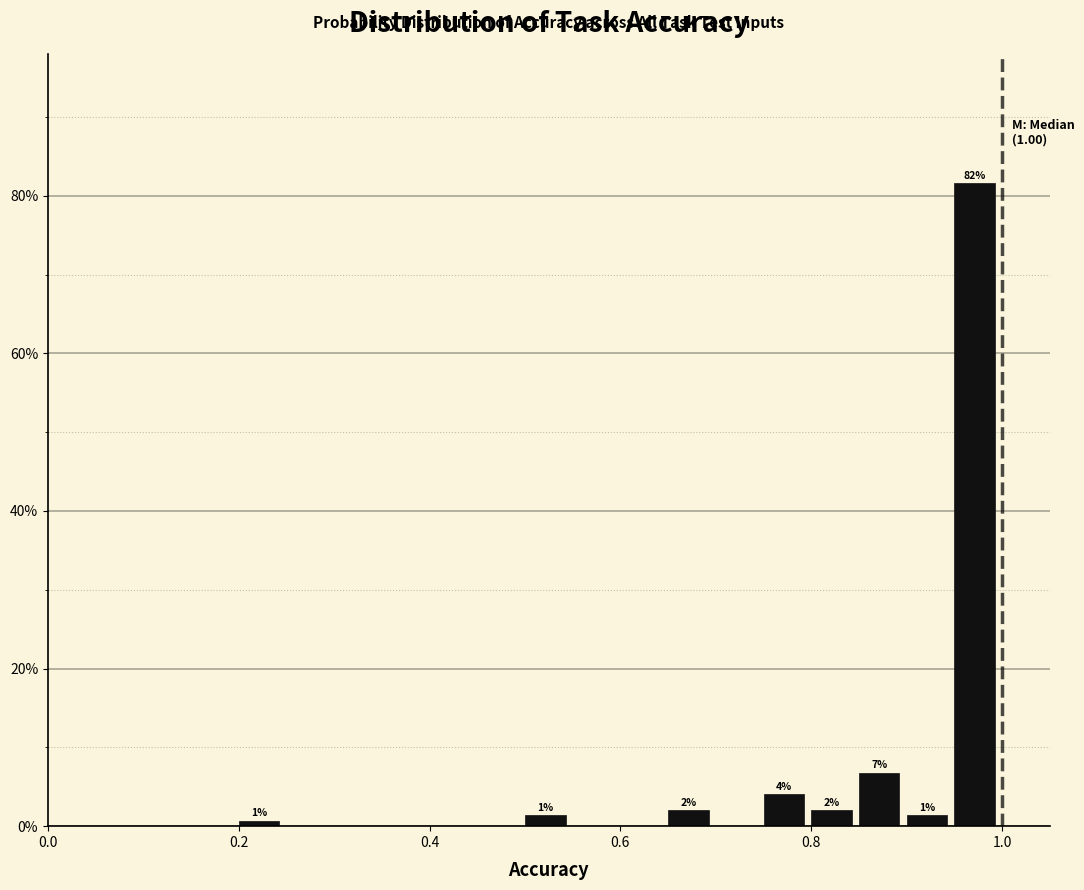

Around what value on the x-axis is the tallest bar? Give the approximate position of its centre, as read against the axis.

0.98